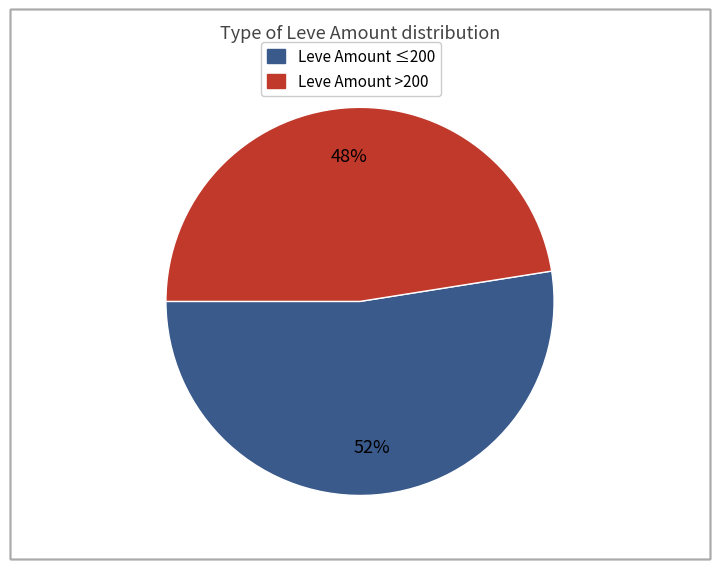

Is there any slice that represents more than half of the pie?

Yes